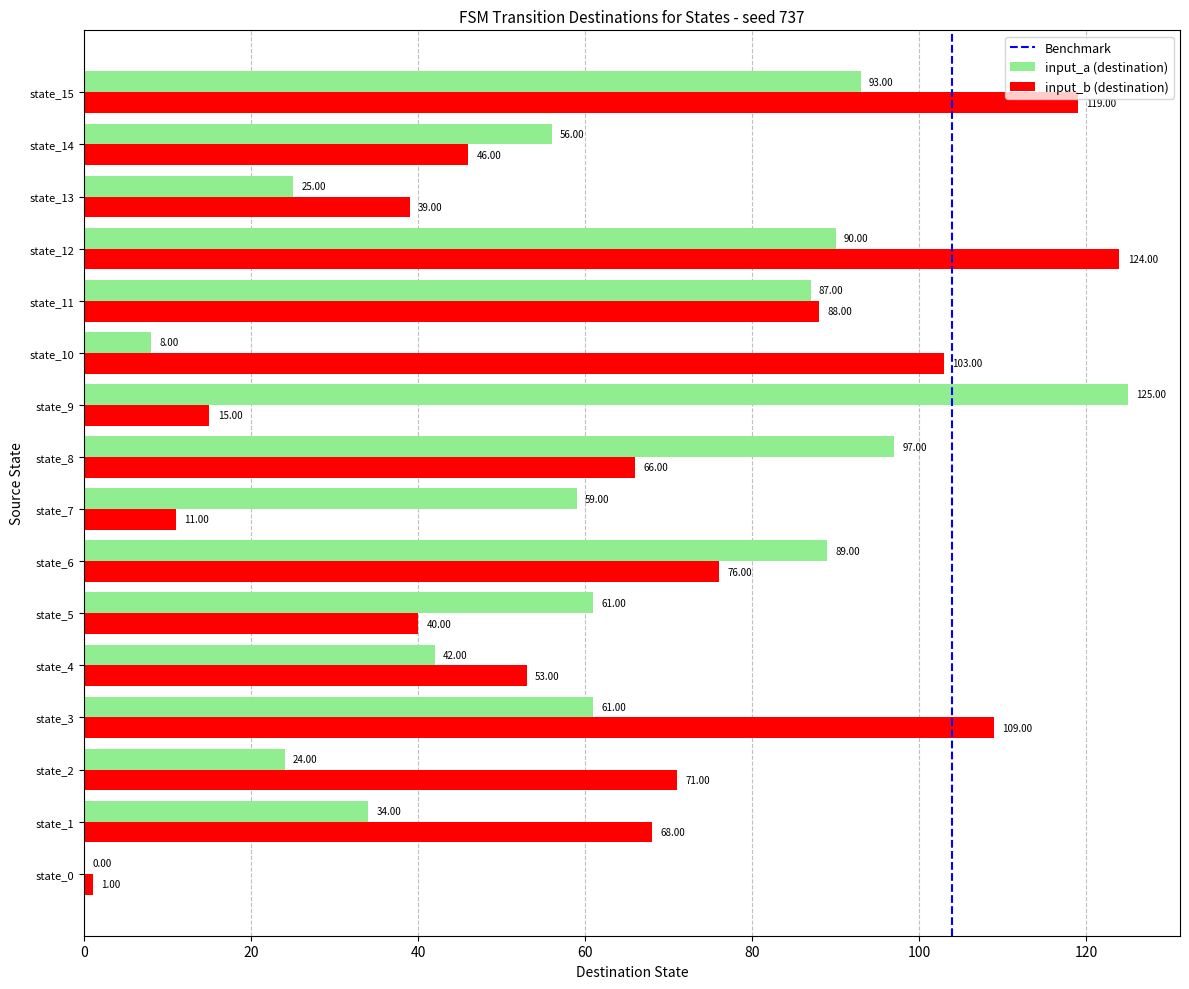

What is the total value across all series at state_15?

212